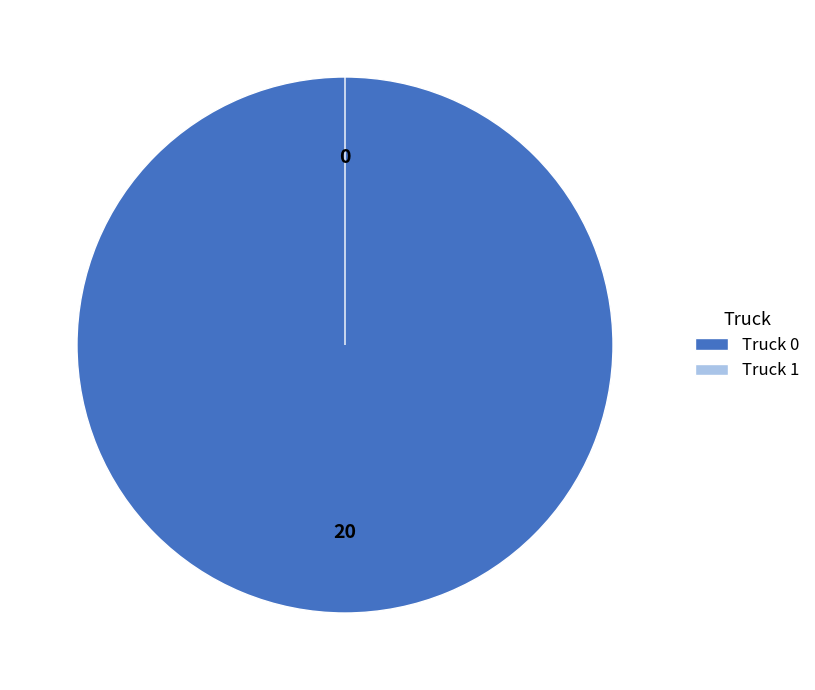

Rank the categories by value from lowest to highest.

Truck 1, Truck 0